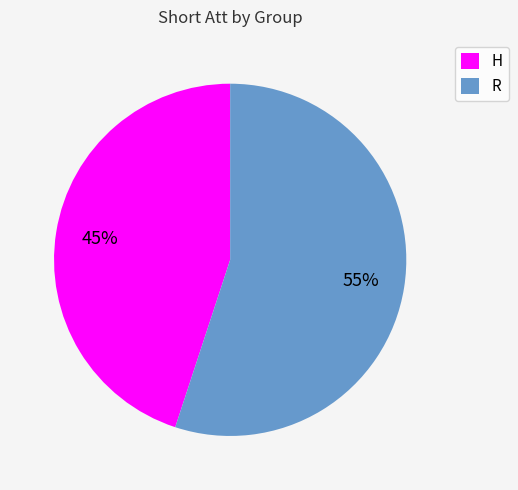

How many slices are in this pie chart?

2